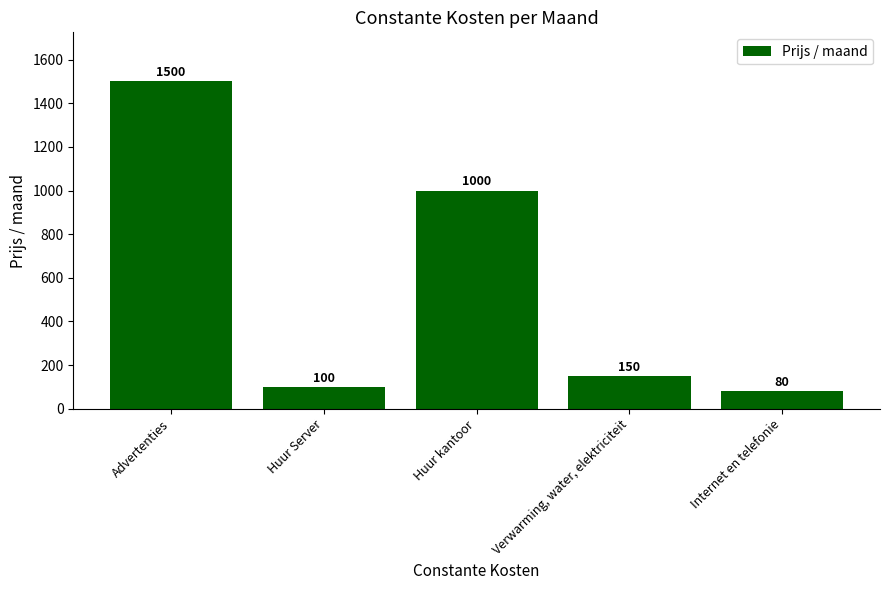

How many data points does each series have?

5